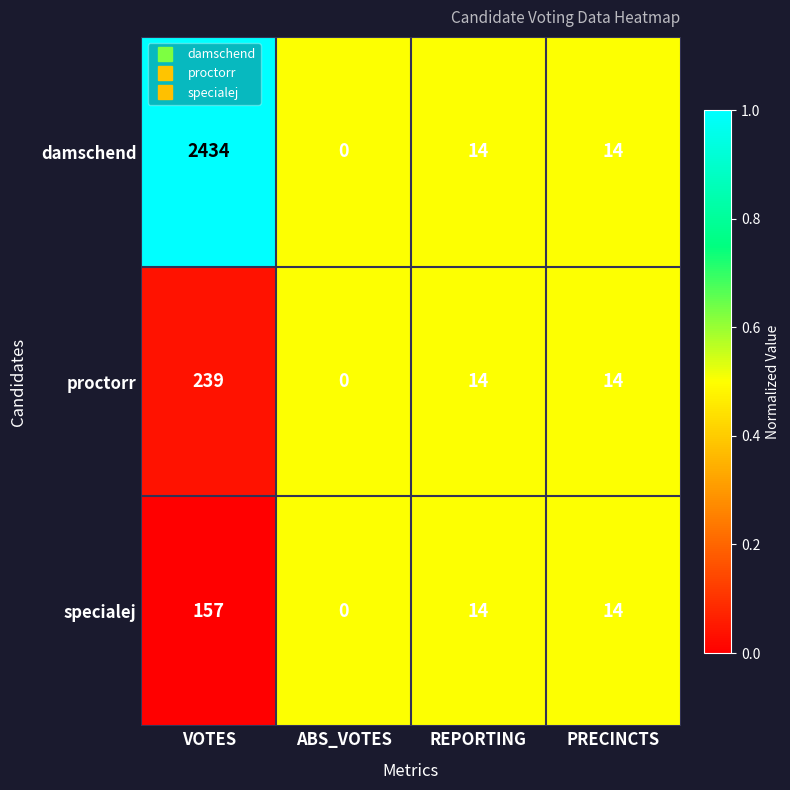

Which series has the largest total across all categories?

damschend